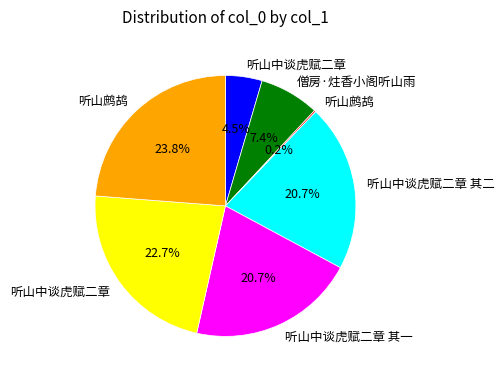

Is there any slice that represents more than half of the pie?

No